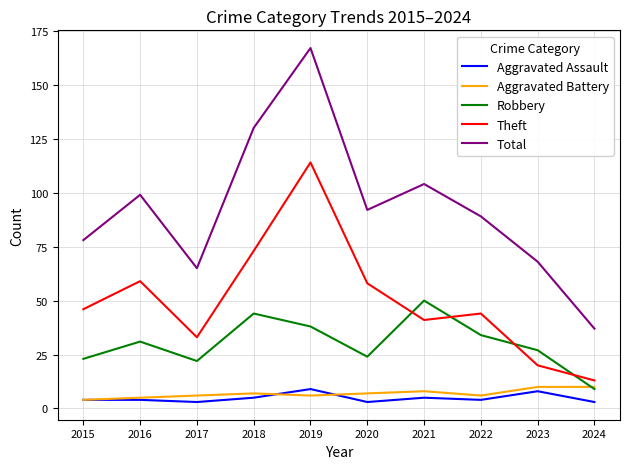

What is the difference between the second highest and minimum values in the Theft series?

60